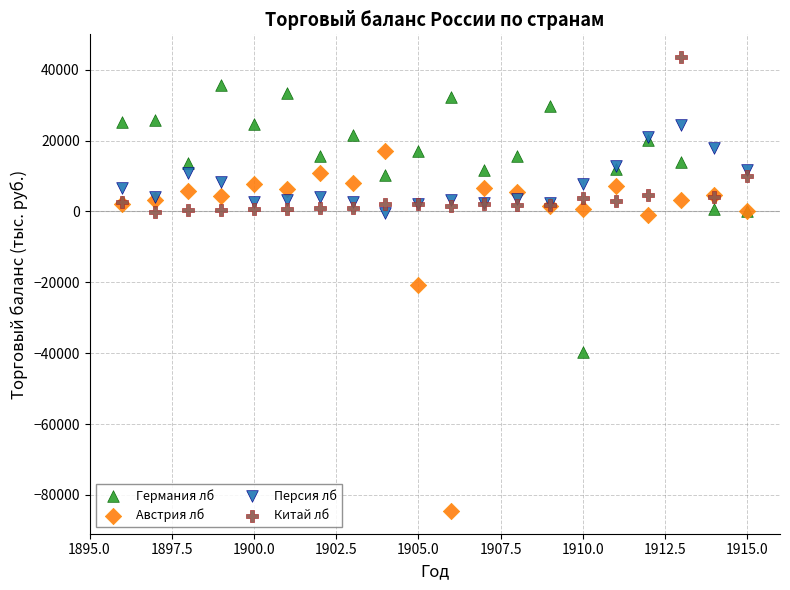

Which series contains the highest Y value?

Китай лб